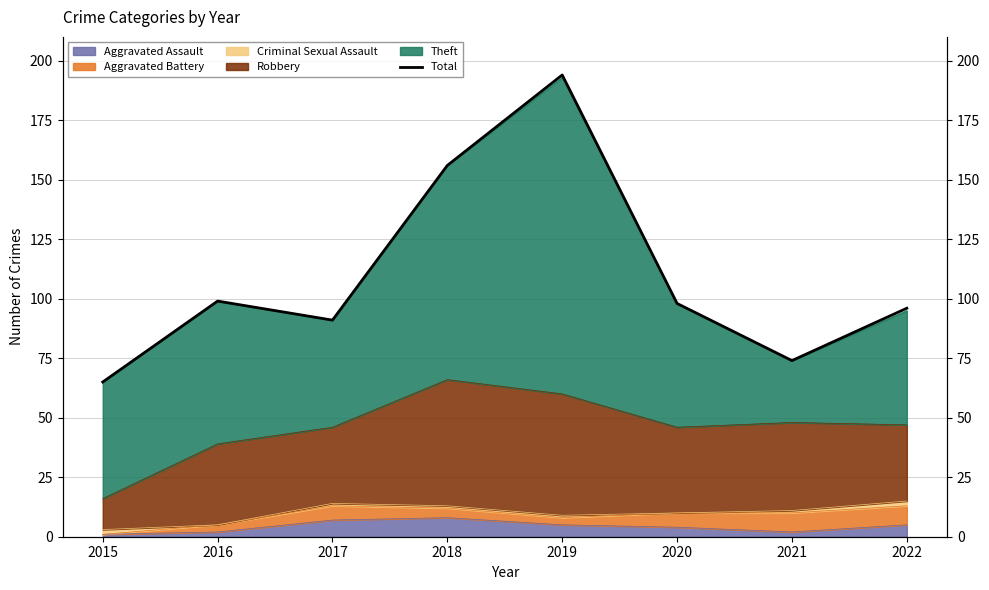

At which label is the value closest to 129?

2018